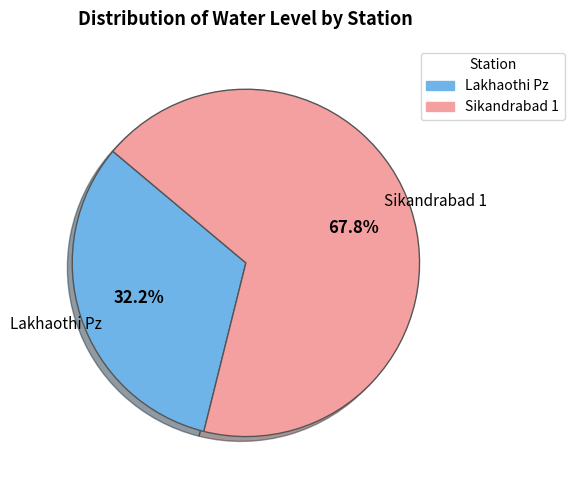

To the nearest percent, what portion does Sikandrabad 1 represent?

68%